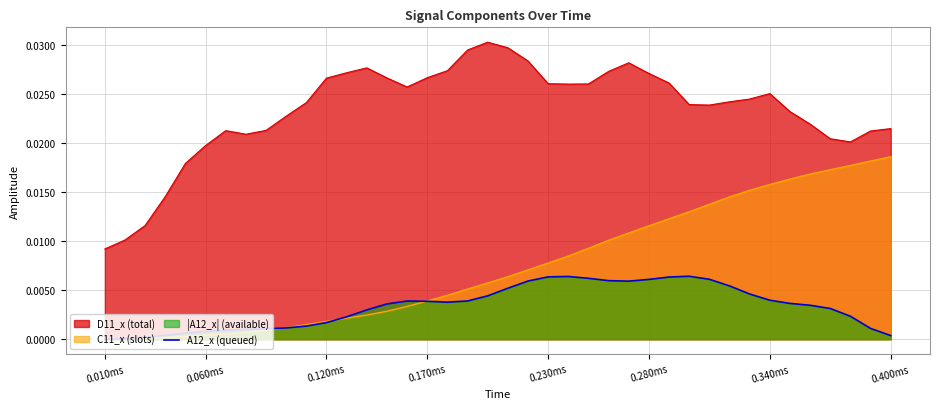

At which category does the data reach its first local peak?

15